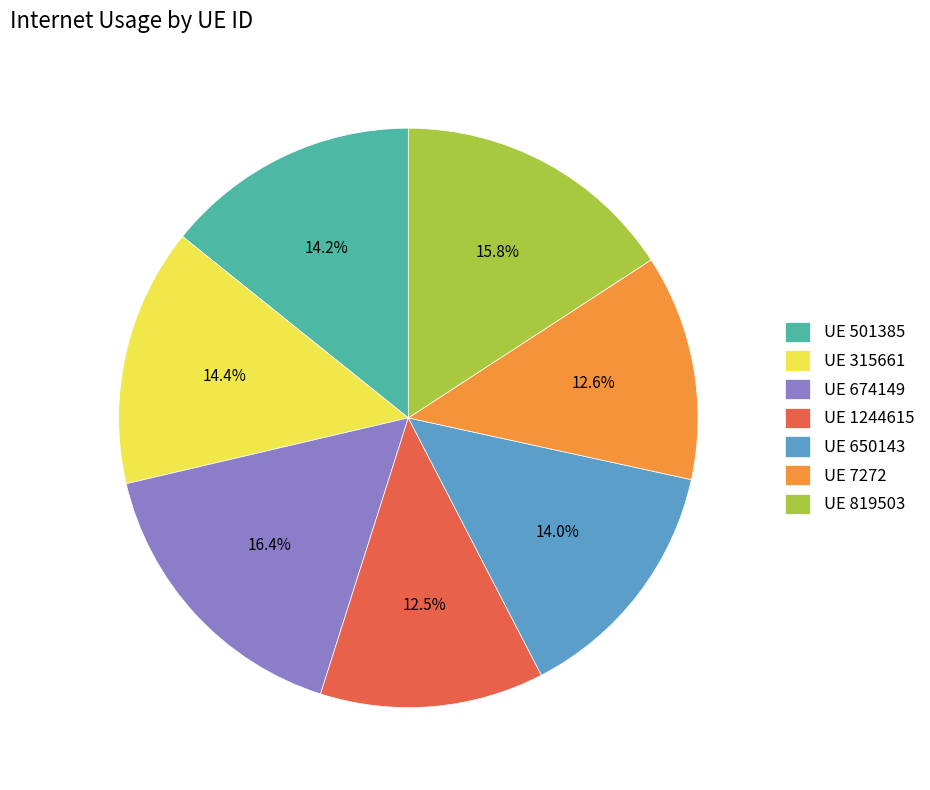

Combined, do UE 501385 and UE 674149 account for over 50%?

No